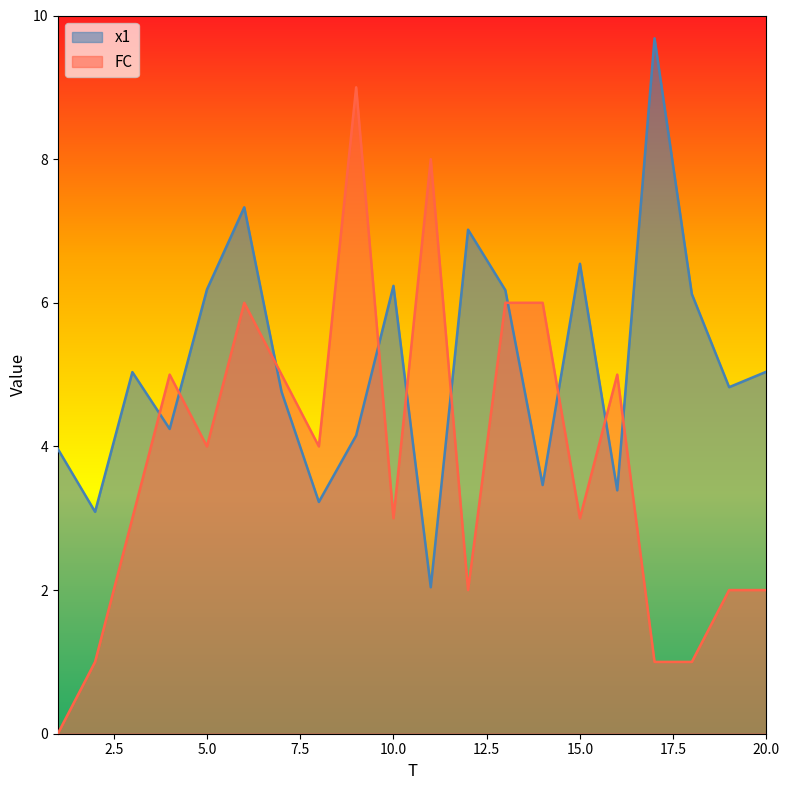

Between which two adjacent categories do x1 and FC first intersect?

3 and 4